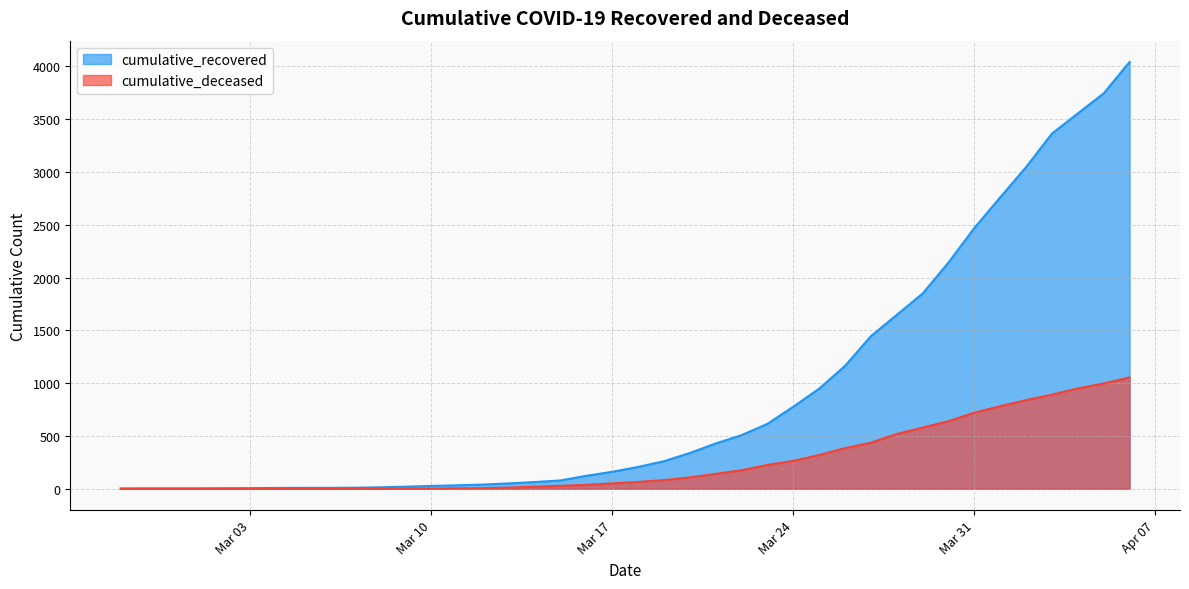

What value does the cumulative_recovered series have at 2020-03-14?

64